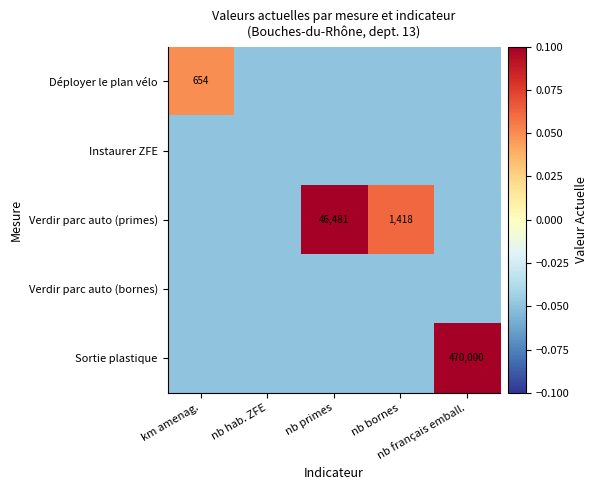

At which label does Sortie plastique first exceed 0?

nb français emball.